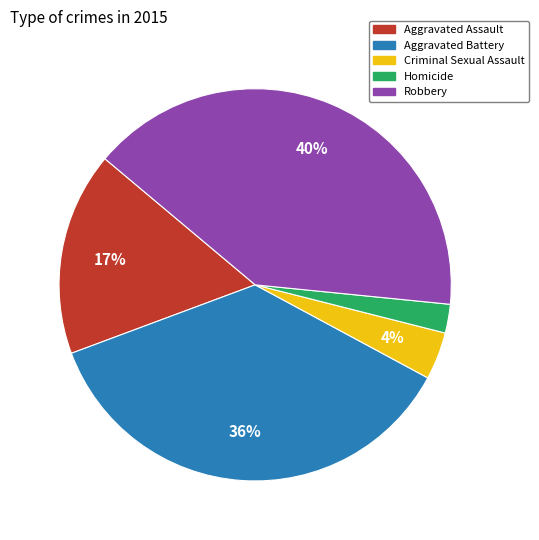

Is there any slice that represents more than half of the pie?

No